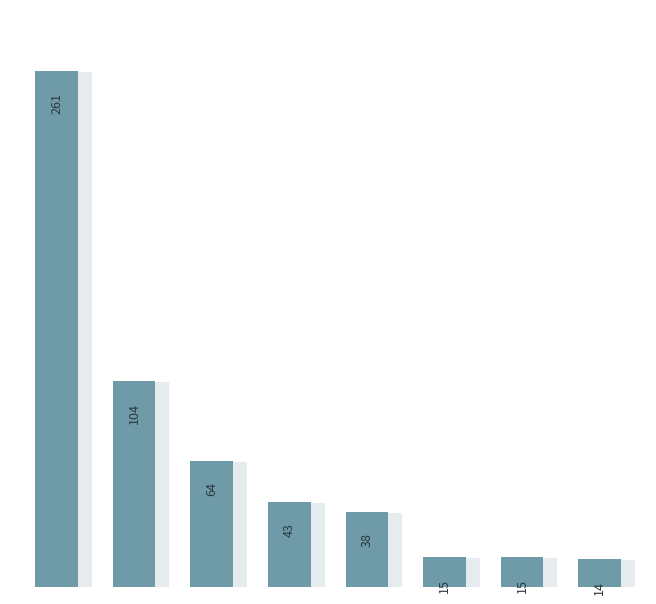

How many bars are there in total?

8